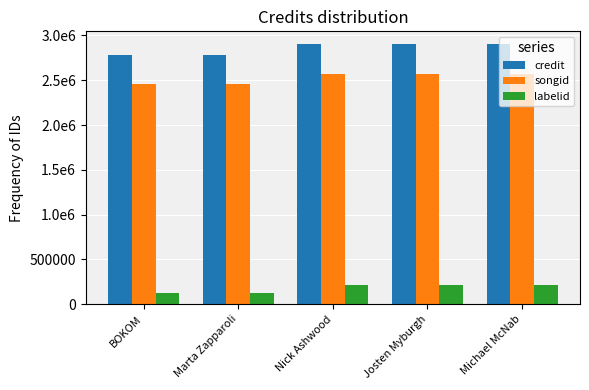

Are the bars grouped side by side (vs. stacked)?

Yes